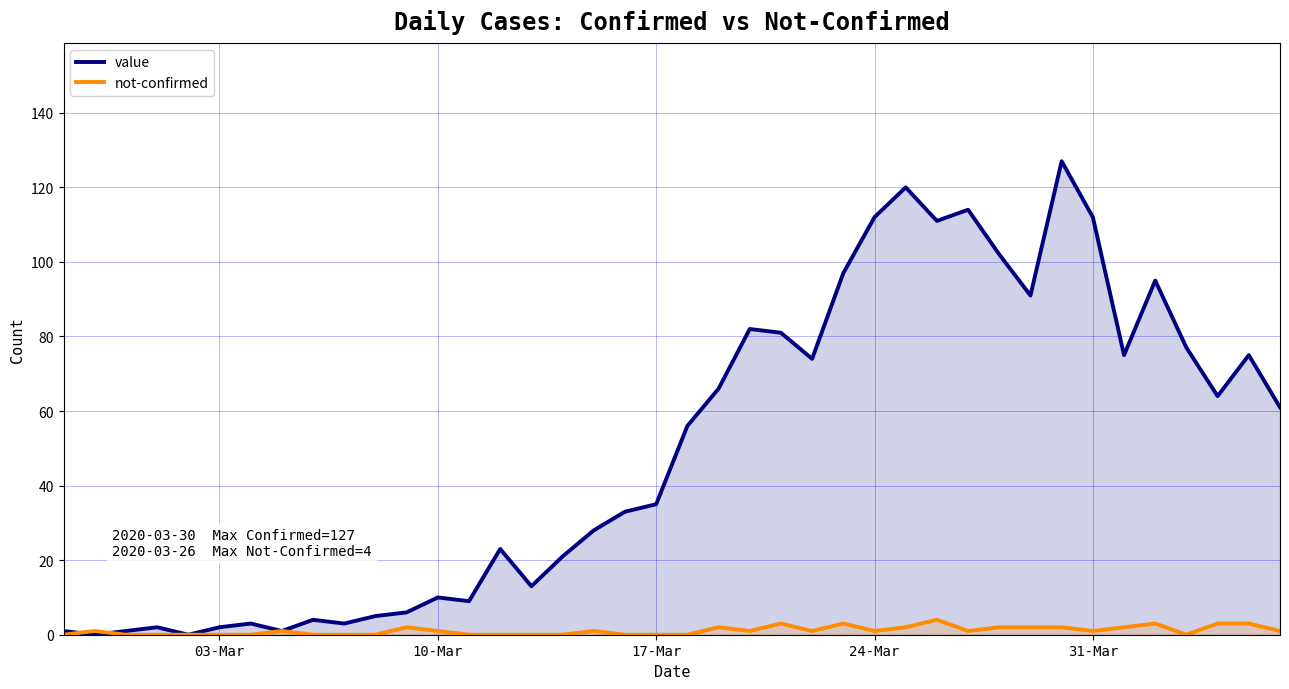

Which series ends up on top after the final intersection of value and not-confirmed?

value